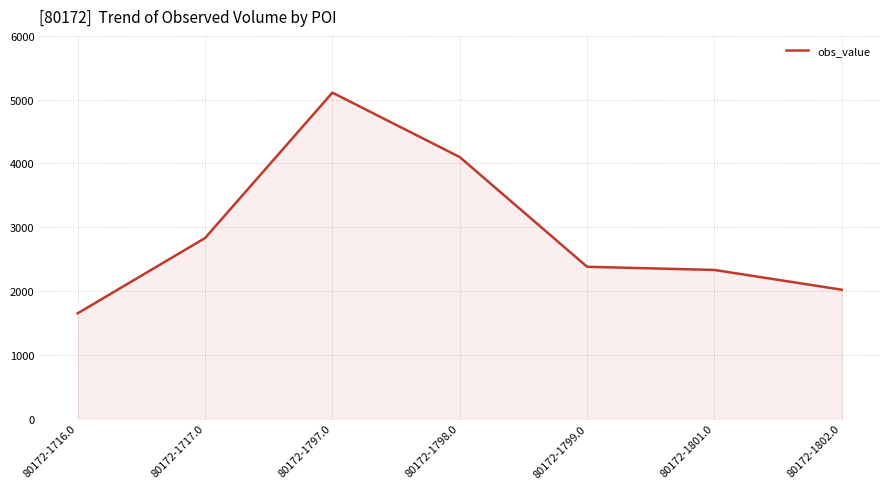

How many distinct data groups are displayed?

1